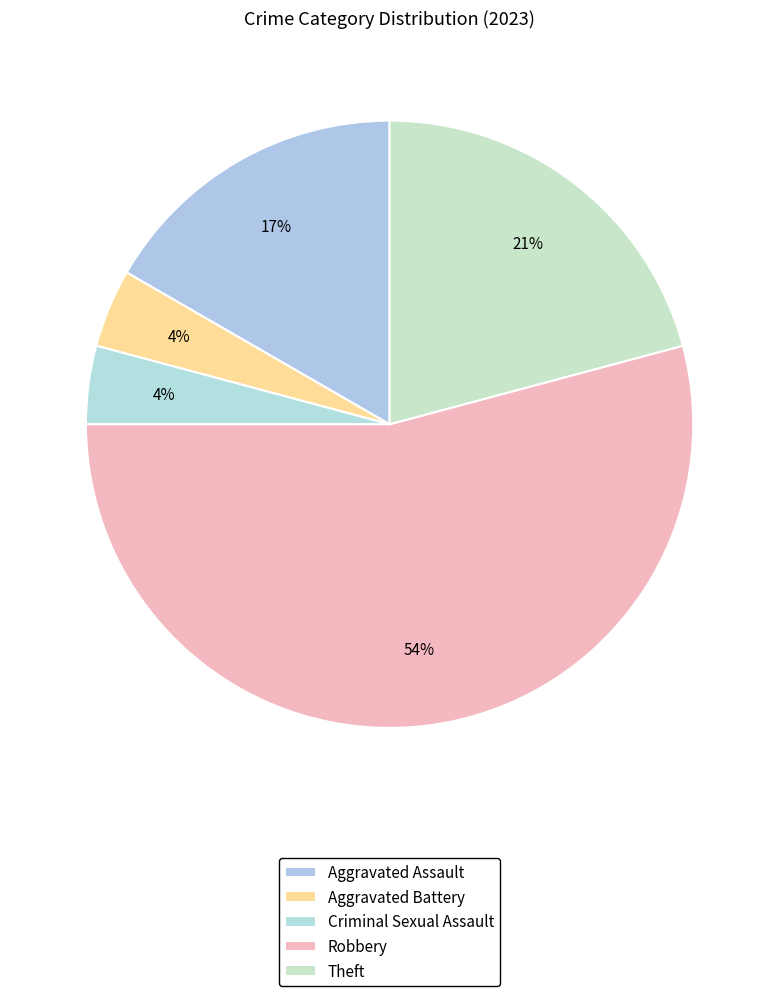

Which slice is the largest?

Robbery